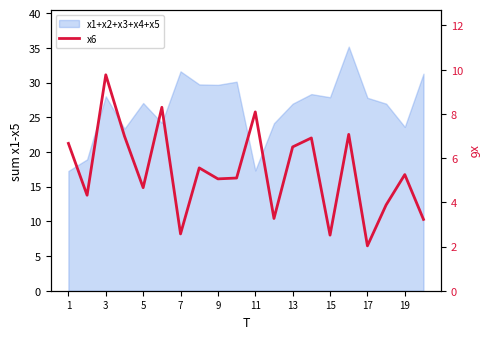

How many points are higher than both their immediate neighbors (excluding endpoints)?

7